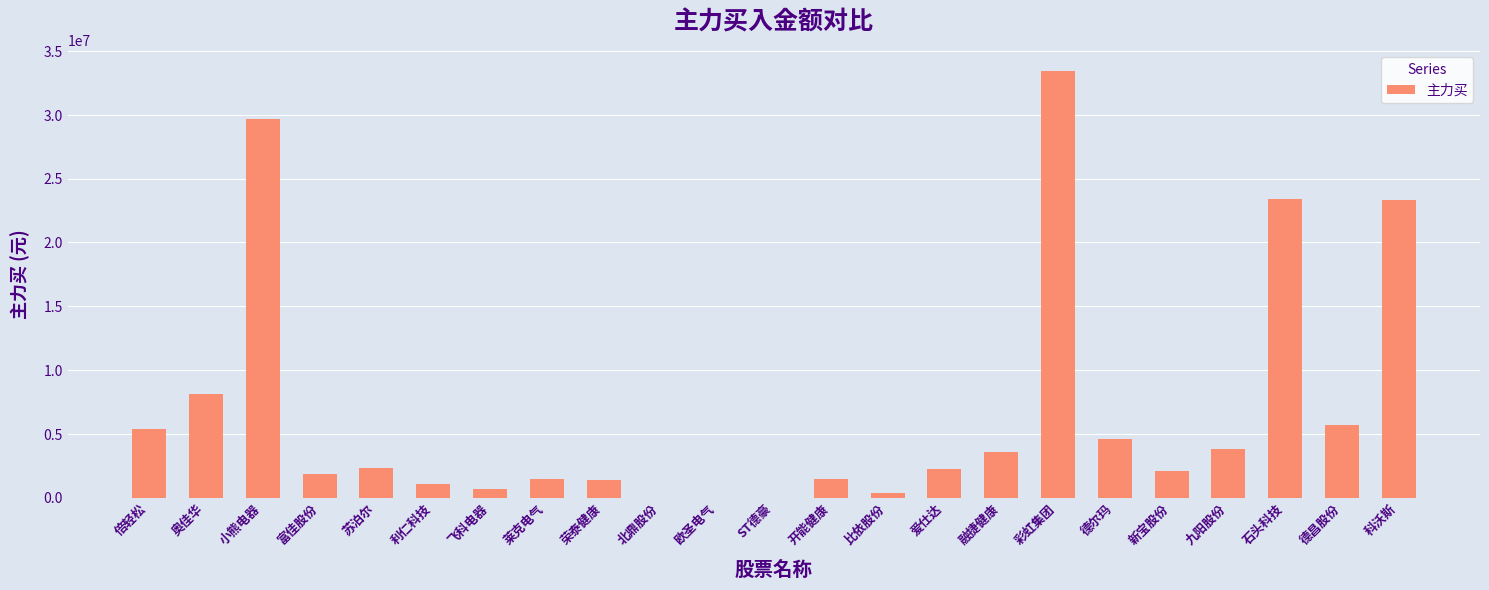

What is the average value?

6781734